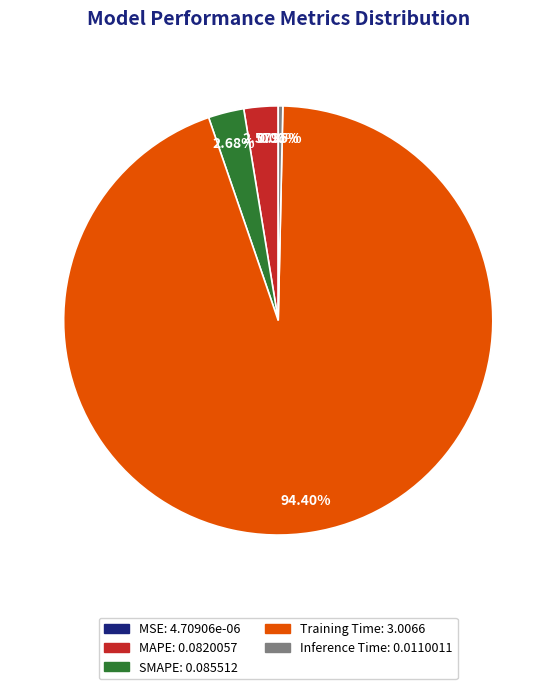

Is there a majority slice in this chart?

Yes